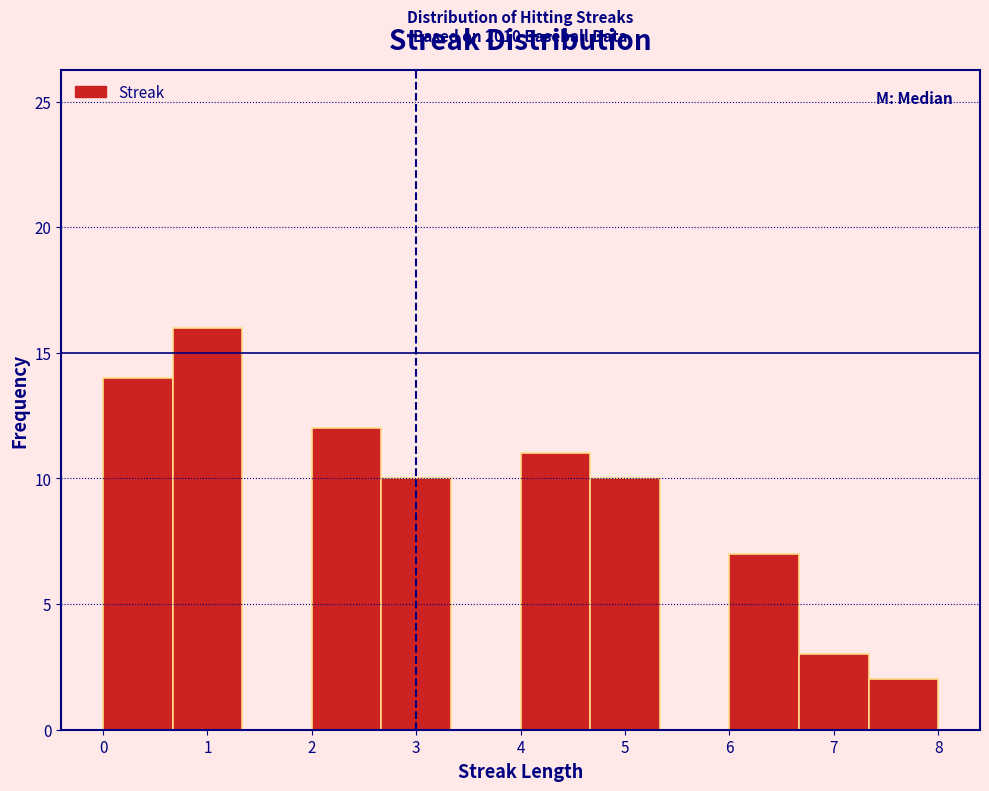

Over which range of the x-axis is the bar tallest?

0.7 to 1.3